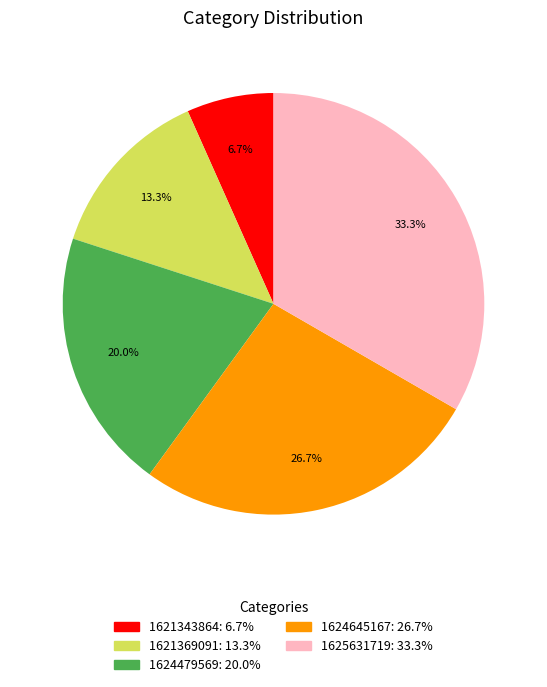

Is there a majority slice in this chart?

No